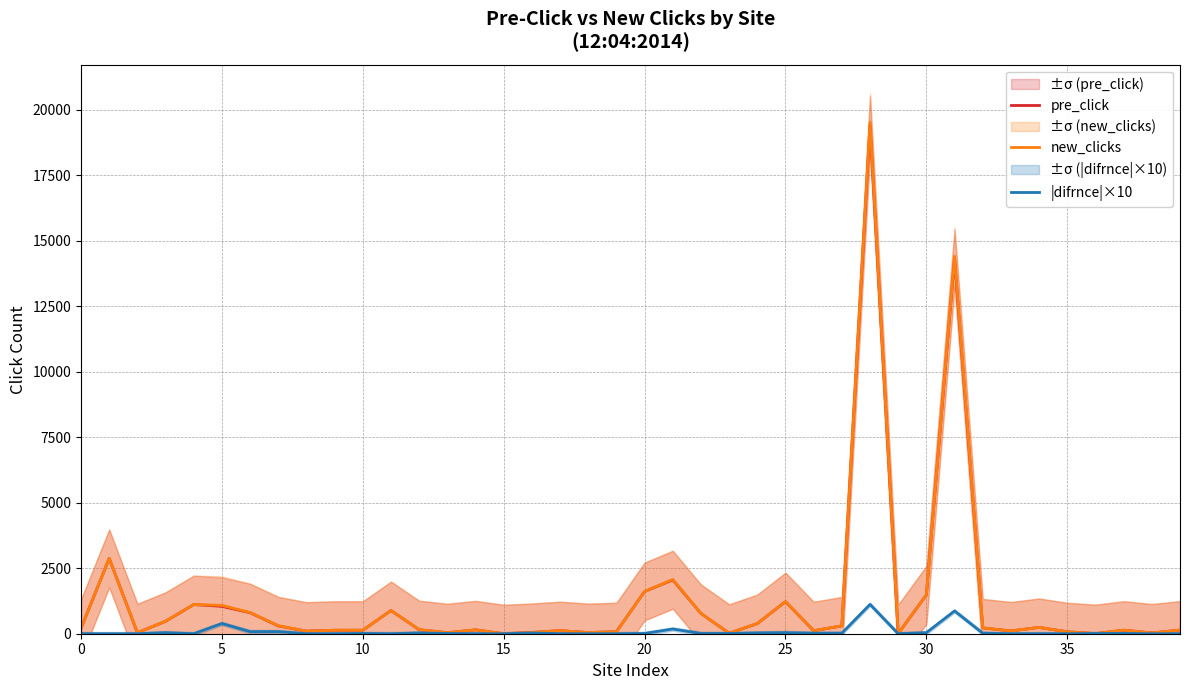

True or false: new_clicks and pre_click cross at least once.

False